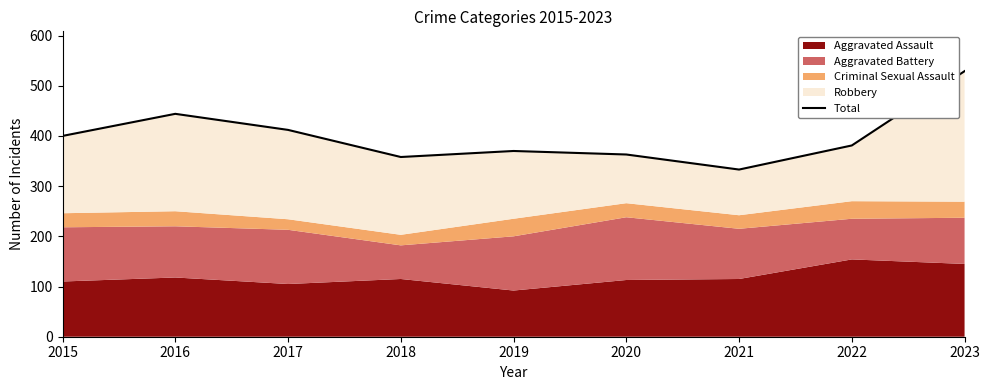

True or false: there are more than 2 points higher than both neighbors.

False